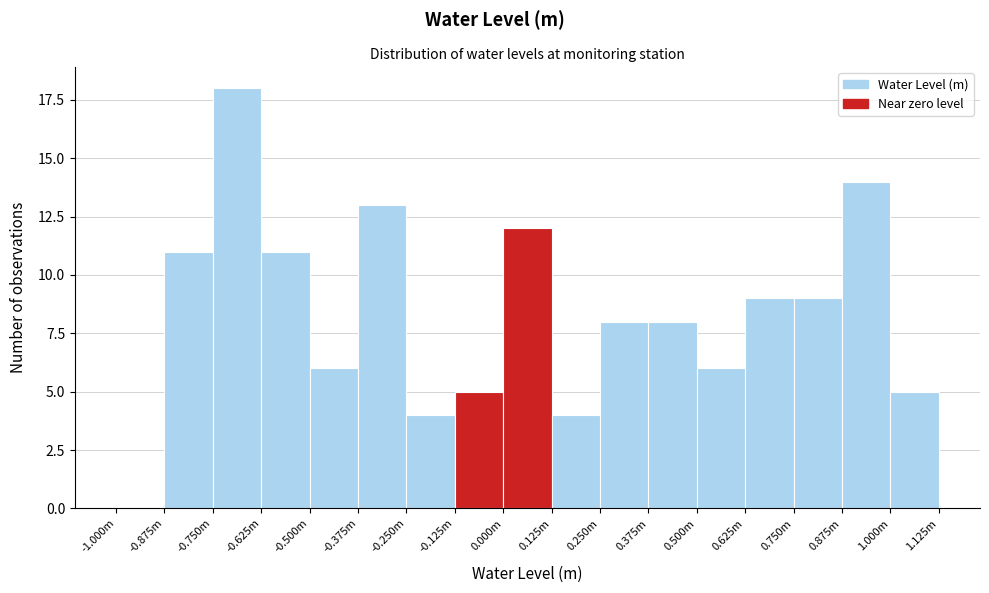

Reading left to right, transcribe all the data shown in this chart.

-1.000m=0	-0.875m=11	-0.750m=18	-0.625m=11	-0.500m=6	-0.375m=13	-0.250m=4	-0.125m=5	0.000m=12	0.125m=4	0.250m=8	0.375m=8	0.500m=6	0.625m=9	0.750m=9	0.875m=14	1.000m=5